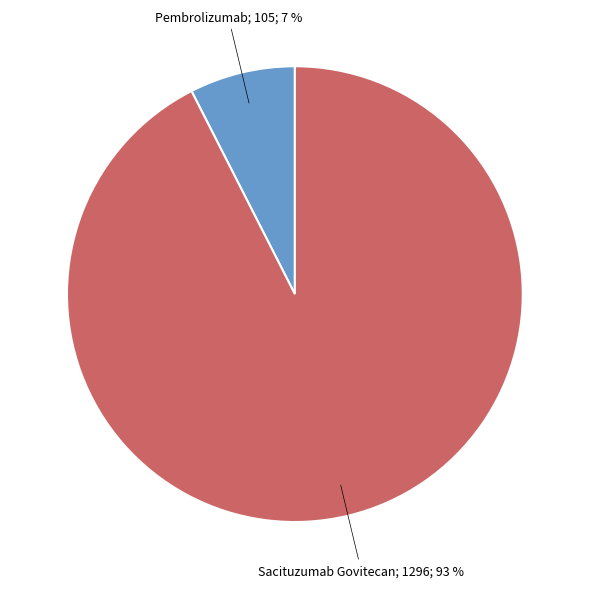

To the nearest percent, what is the average slice percentage?

50%